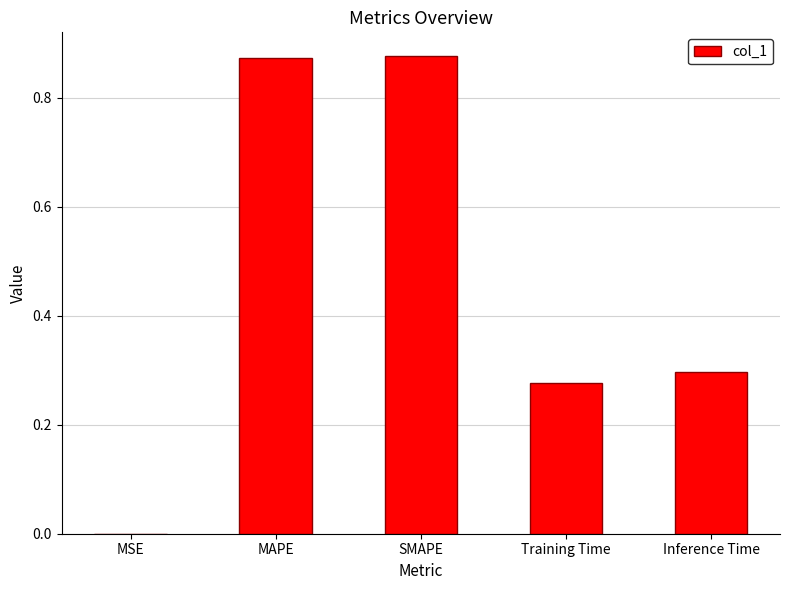

True or false: the data shows 0.3 at Training Time.

True